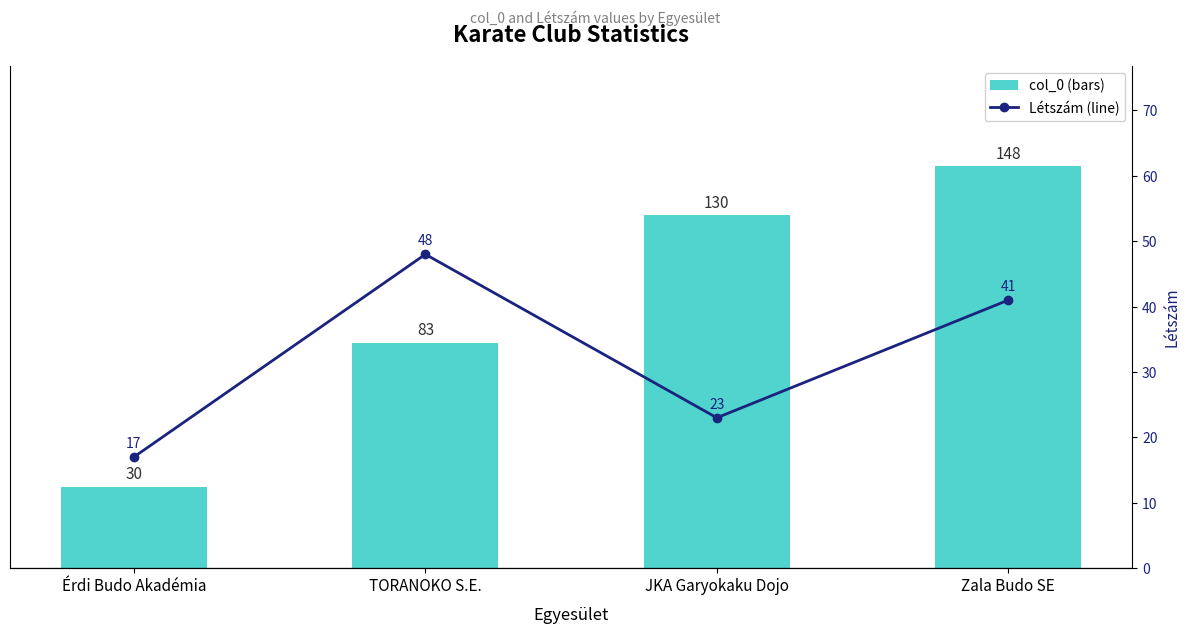

Which category has the lowest value in the col_0 series?

Érdi Budo Akadémia